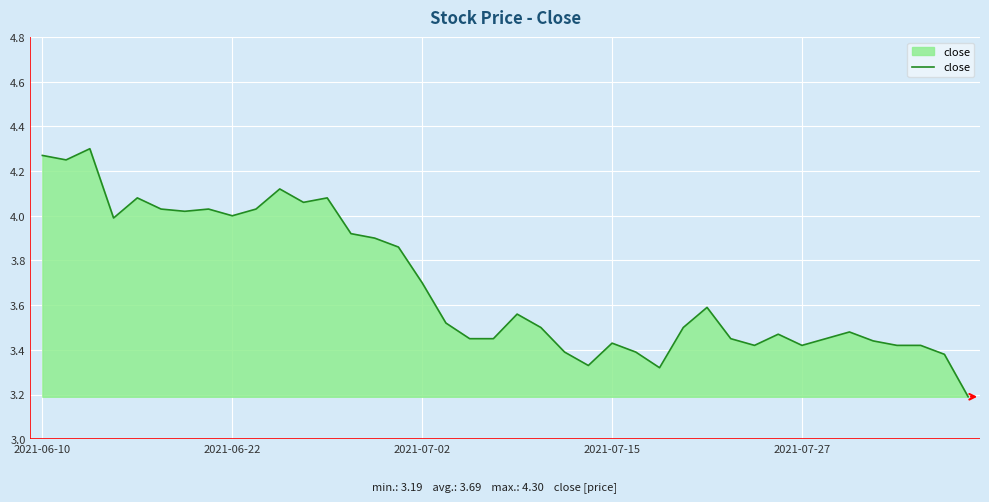

What is the smallest value displayed?

3.2